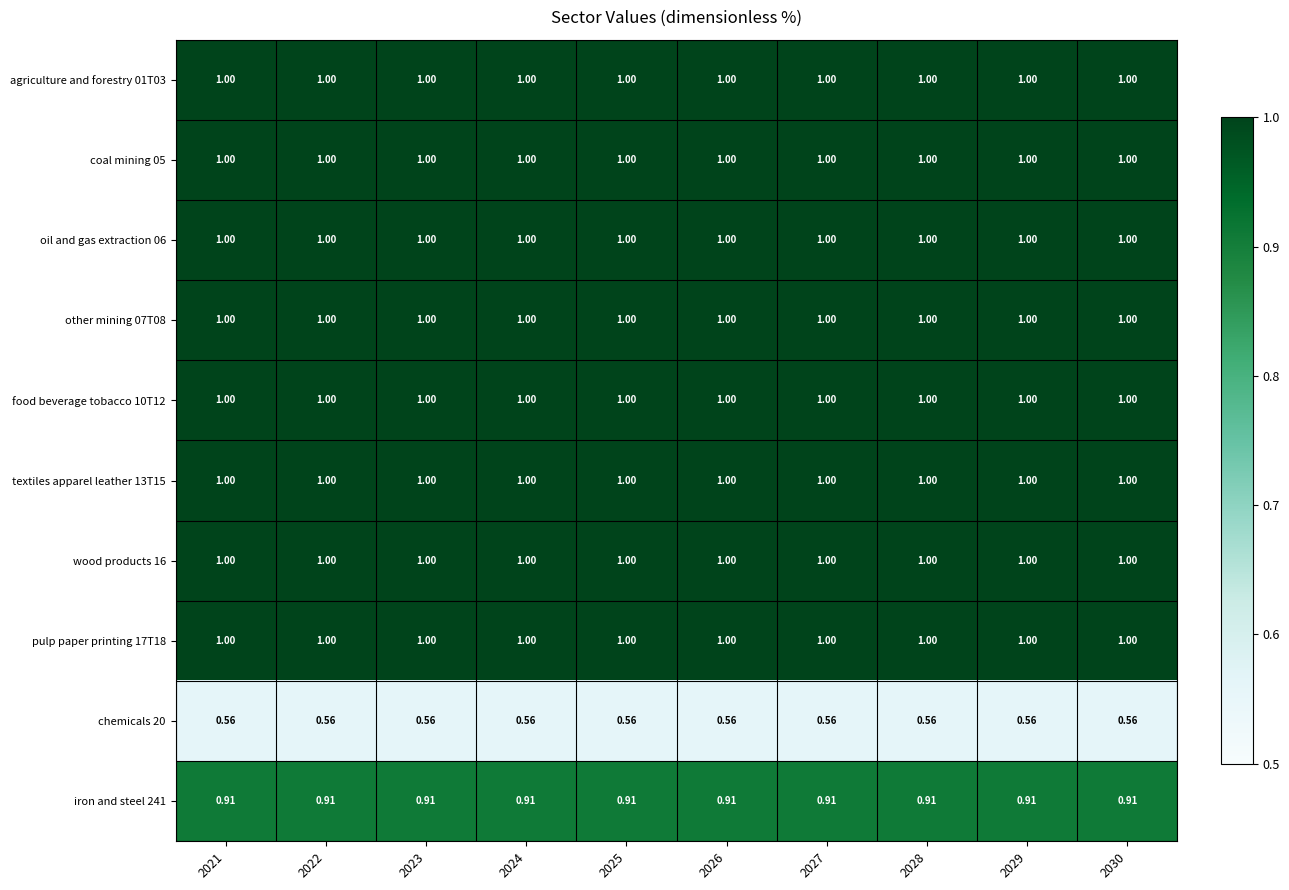

Is the value of iron and steel 241 at 2030 greater than the value of food beverage tobacco 10T12 at 2022?

No